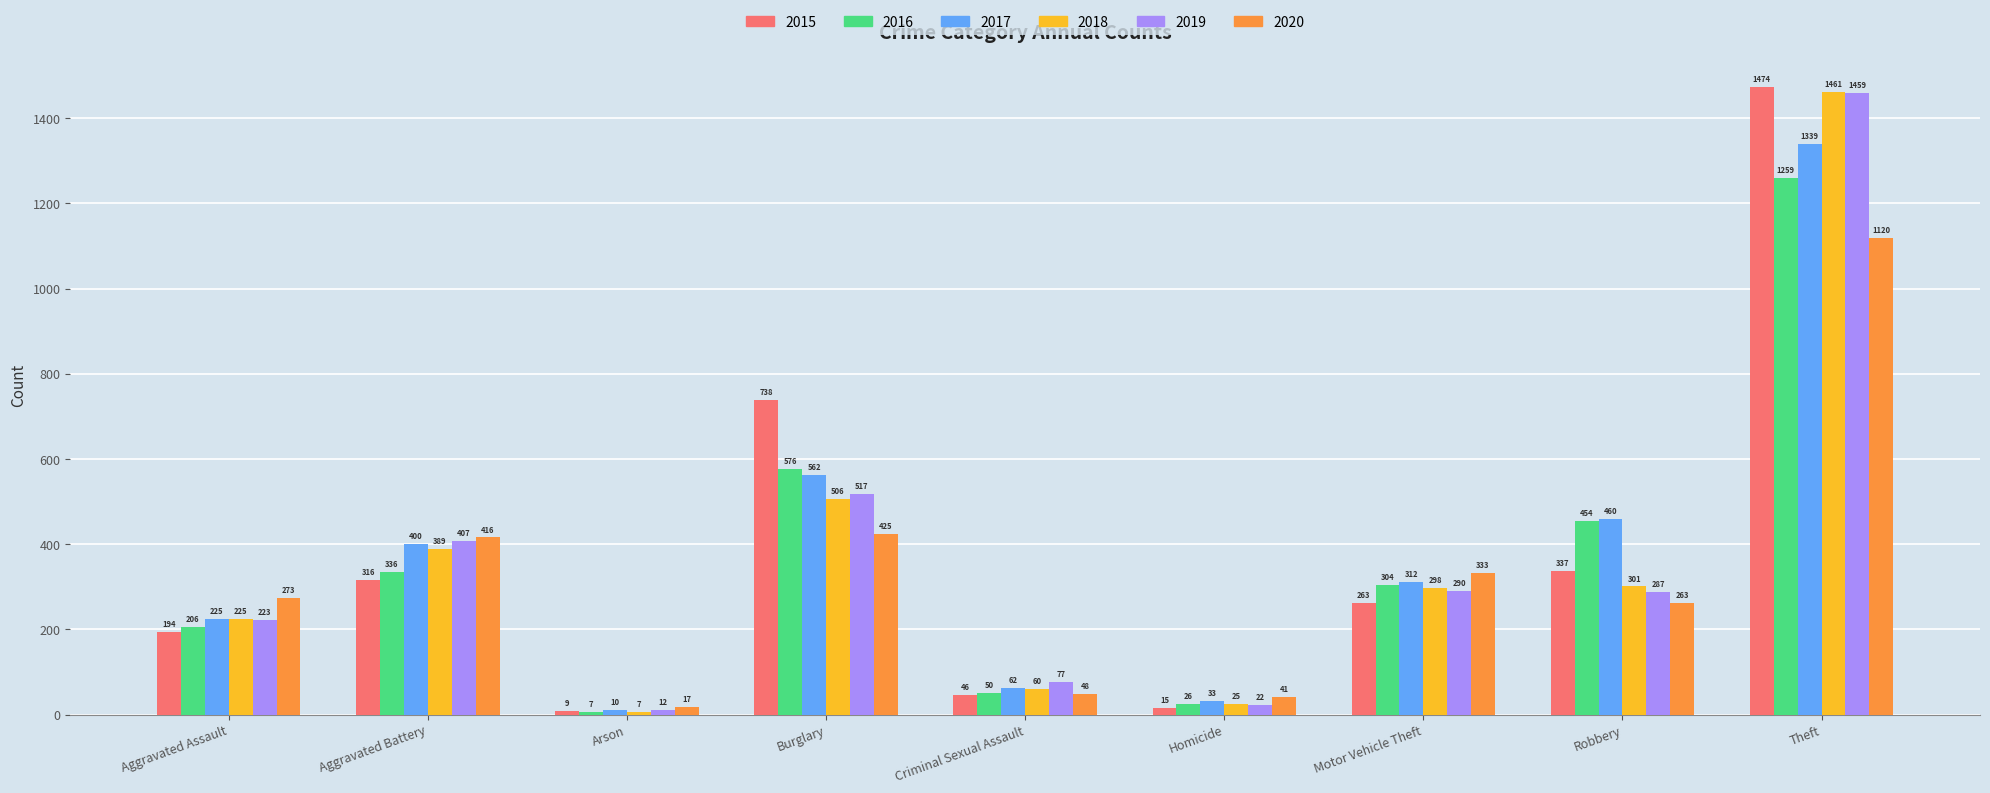

Between Aggravated Assault and Burglary, which series saw the biggest shift?

2015